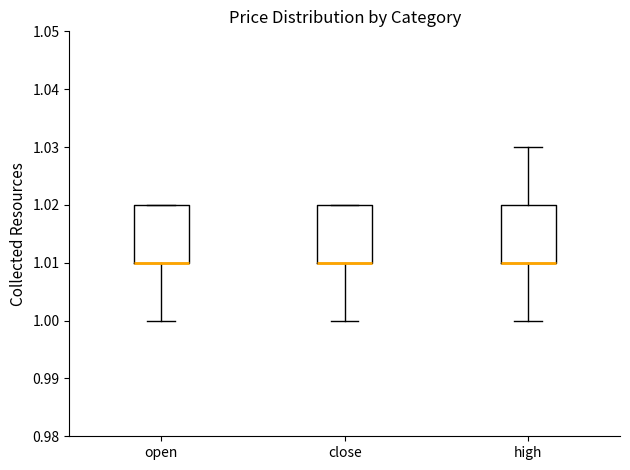

Reading left to right, read every box against the y-axis: the position of its median line, the range the box covers, and the ends of its whiskers. The values are not printed on the chart, so give them approximately, as read against the axis.

open: median 1.01 (drawn on the box's lower edge), box 1.01 to 1.02, whiskers 1.00 to 1.02
close: median 1.01 (drawn on the box's lower edge), box 1.01 to 1.02, whiskers 1.00 to 1.02
high: median 1.01 (drawn on the box's lower edge), box 1.01 to 1.02, whiskers 1.00 to 1.03